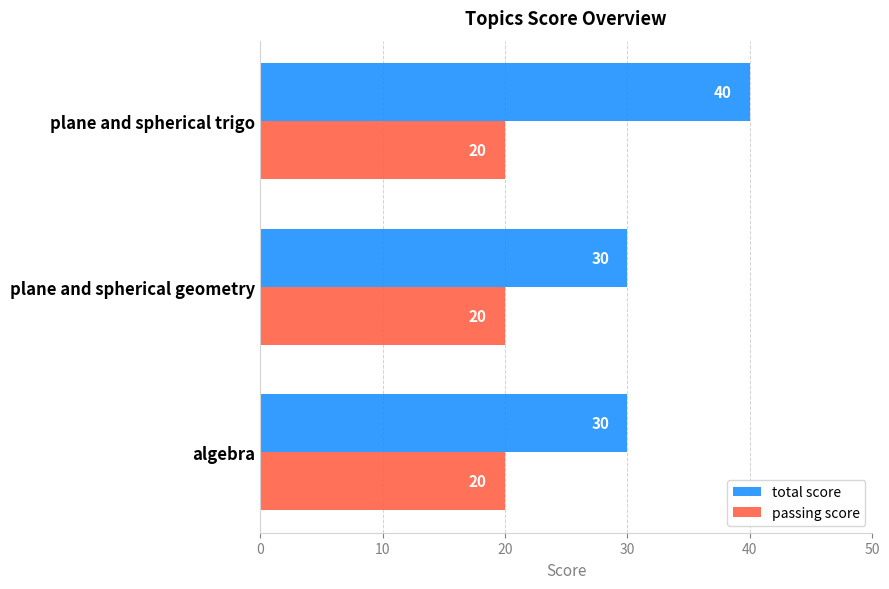

At which category does the chart reach its peak across all series?

plane and spherical trigo